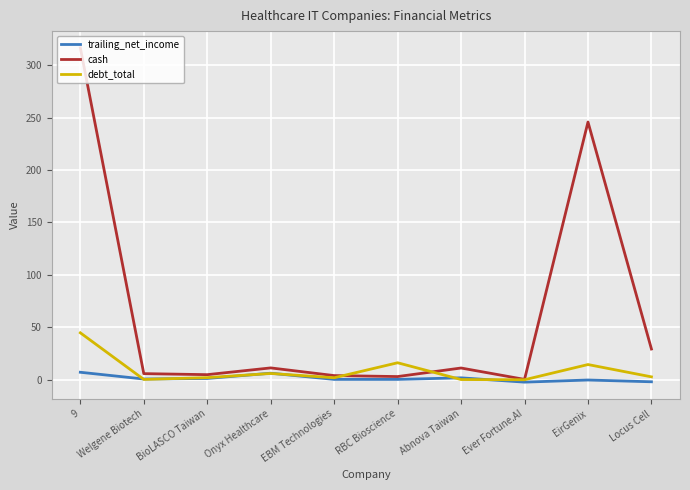

What is the maximum value shown in the chart?

316.4